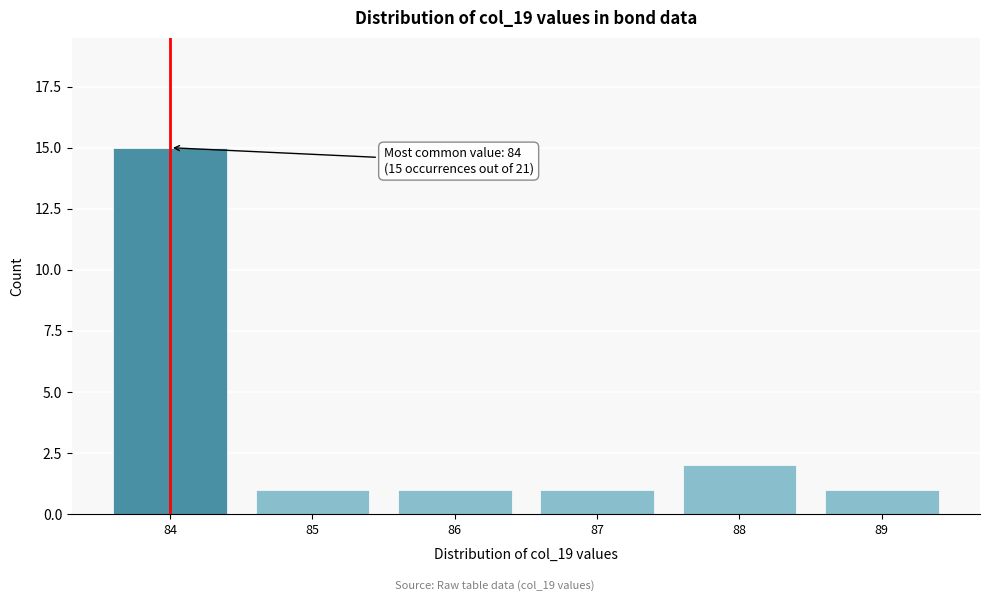

Reading left to right, what are all the values shown in this chart?

84=15	85=1	86=1	87=1	88=2	89=1